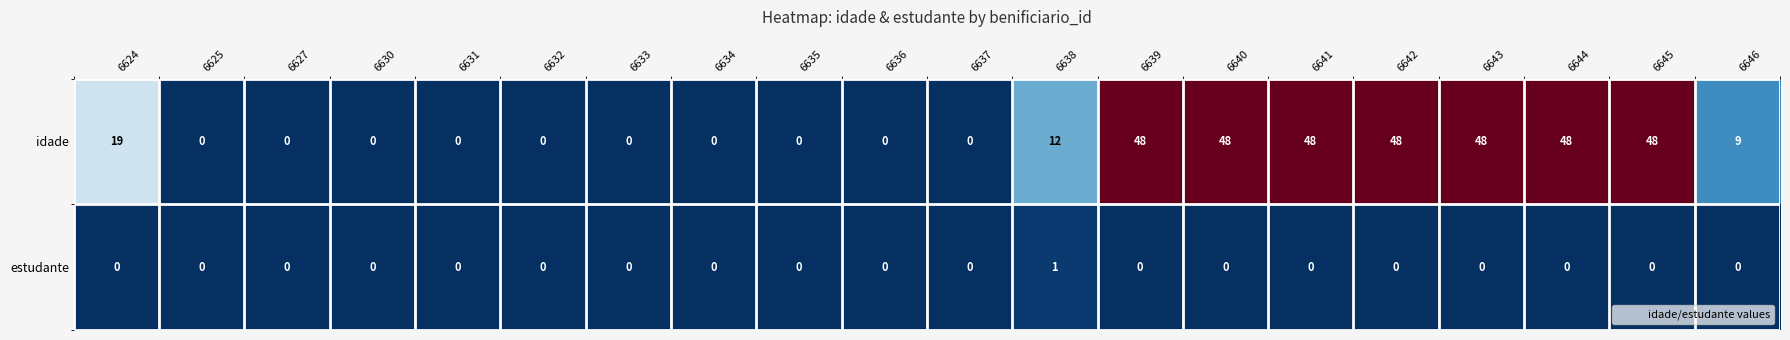

The value of estudante at 6643 is 0. True or false?

True